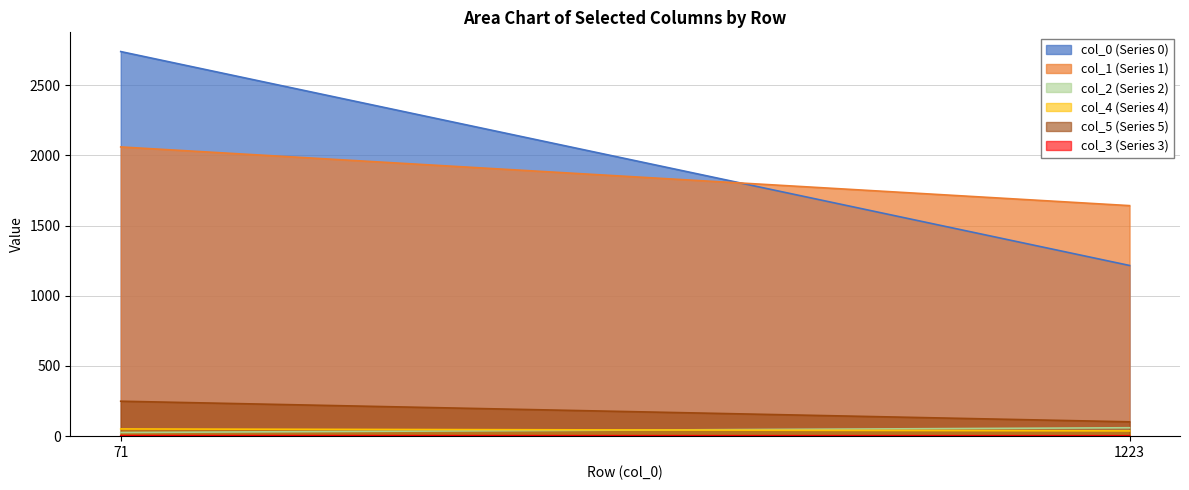

Which category has the lowest value in the 2 series?

71